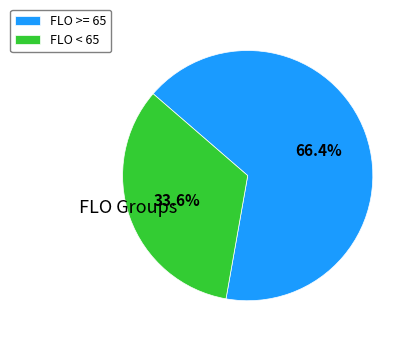

Count the number of slices in the pie.

2